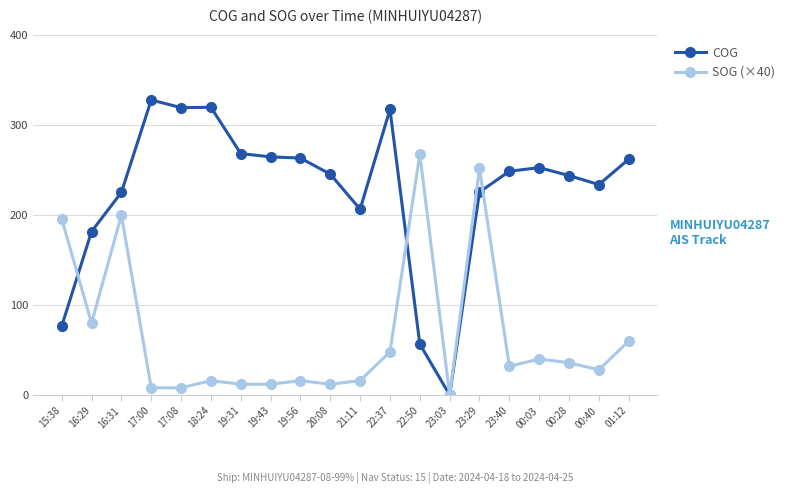

How many values in COG are above zero?

19